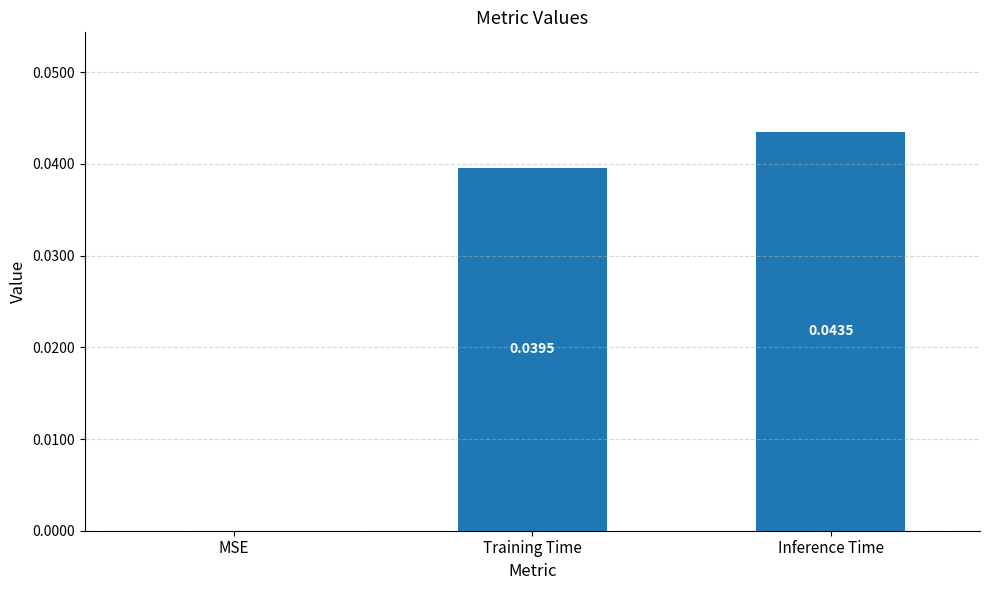

At which category does the chart reach its peak across all series?

Inference Time